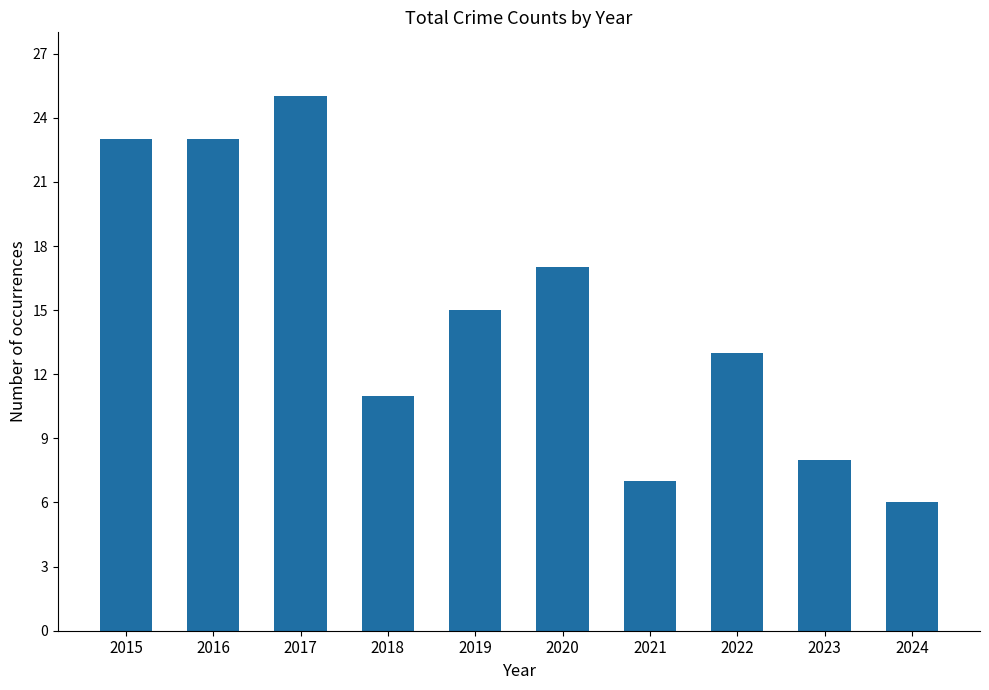

What is the value of the 5th bar from the left?

15